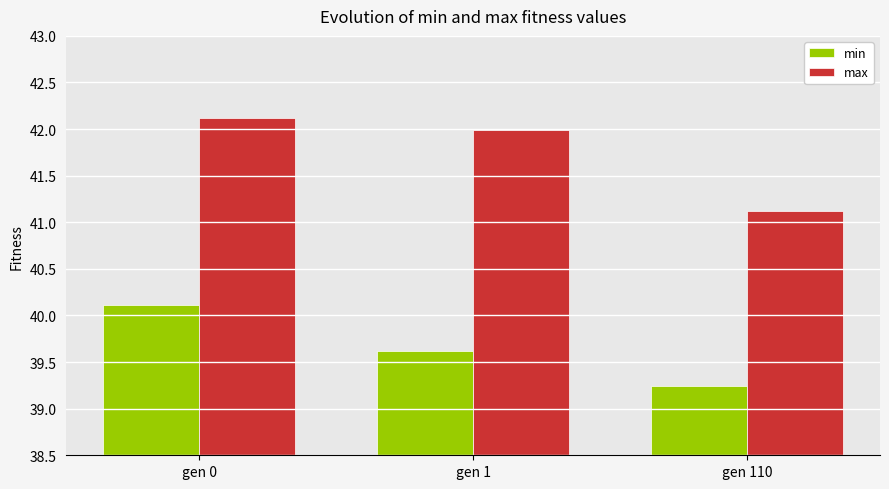

Is it true that min equals 40.1 at gen 0?

True